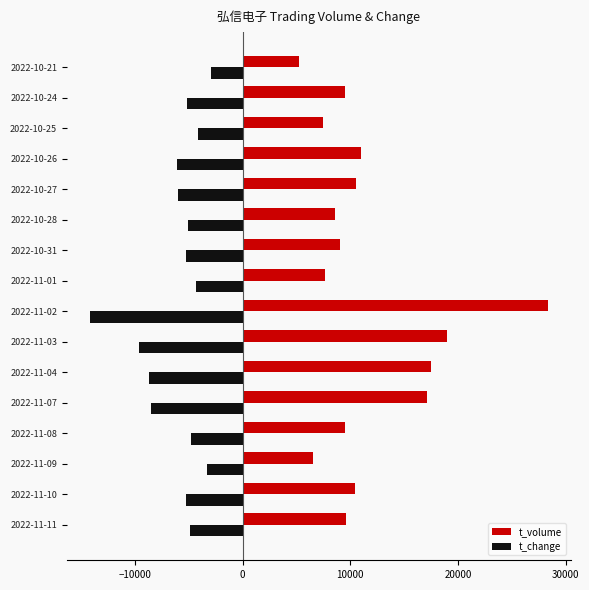

Is the value of t_volume at 2022-10-31 greater than the value of t_change at 2022-11-09?

Yes